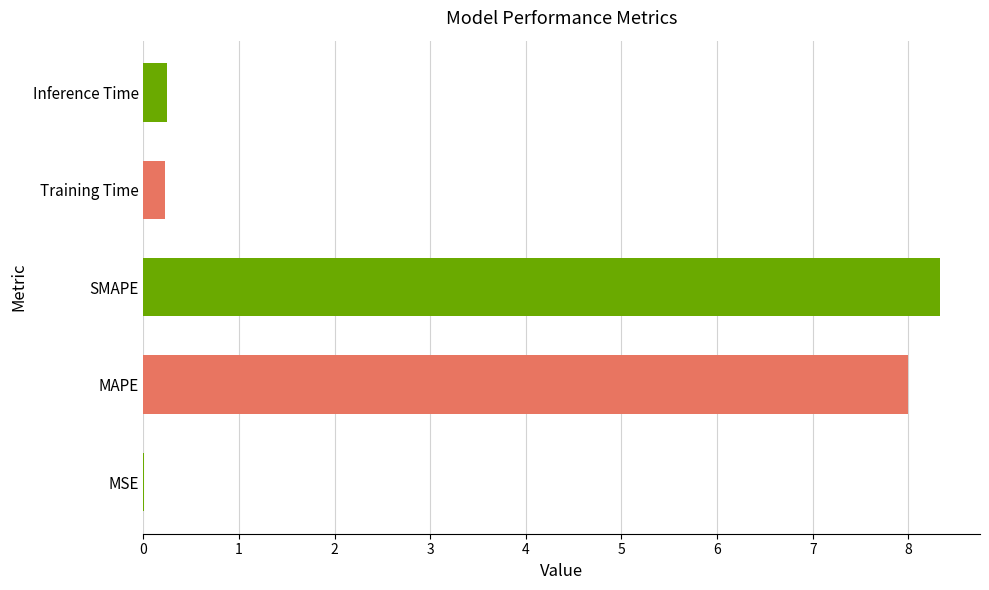

What is the approximate value at SMAPE?

8.3